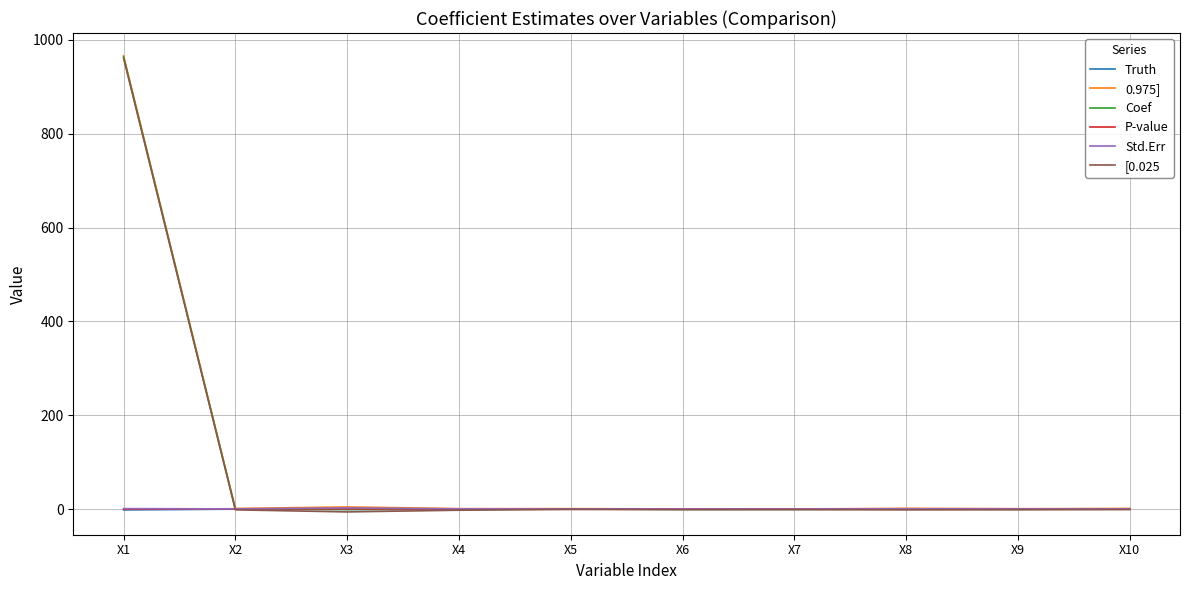

At how many categories does at least one series exceed 527?

1